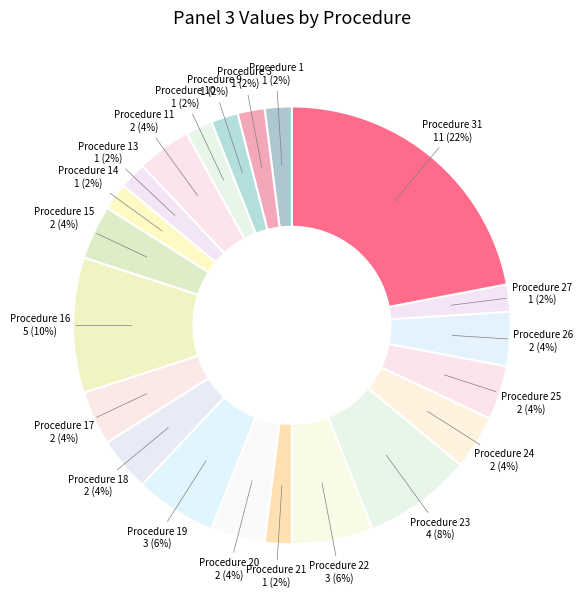

To the nearest percent, what is the average slice percentage?

5%